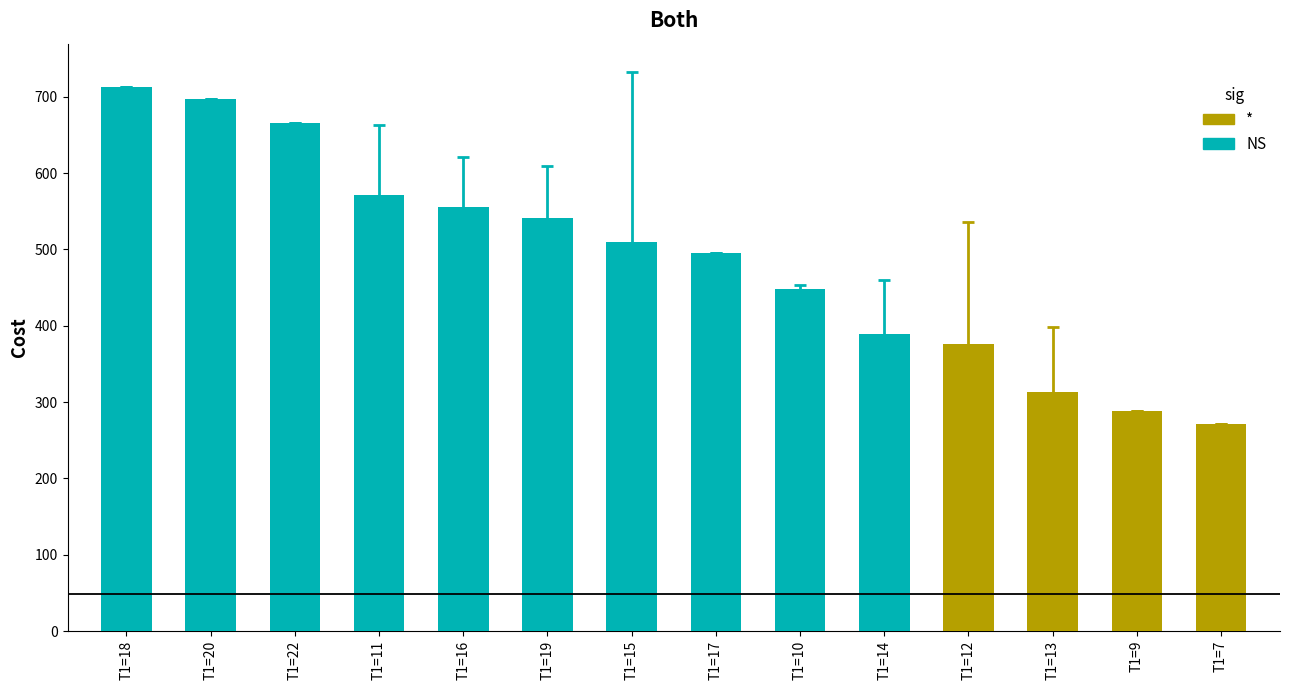

What is the sum of the values at T1=12 and T1=11?

947.1